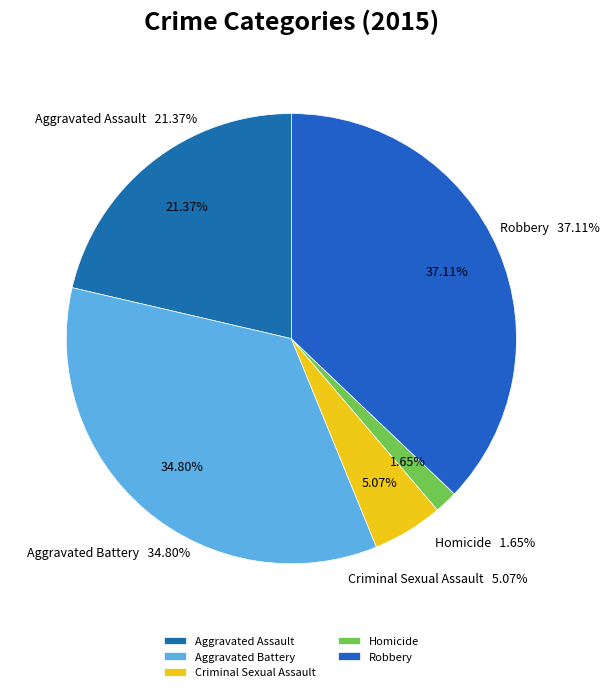

Is the sum of Aggravated Battery and Robbery greater than half?

Yes